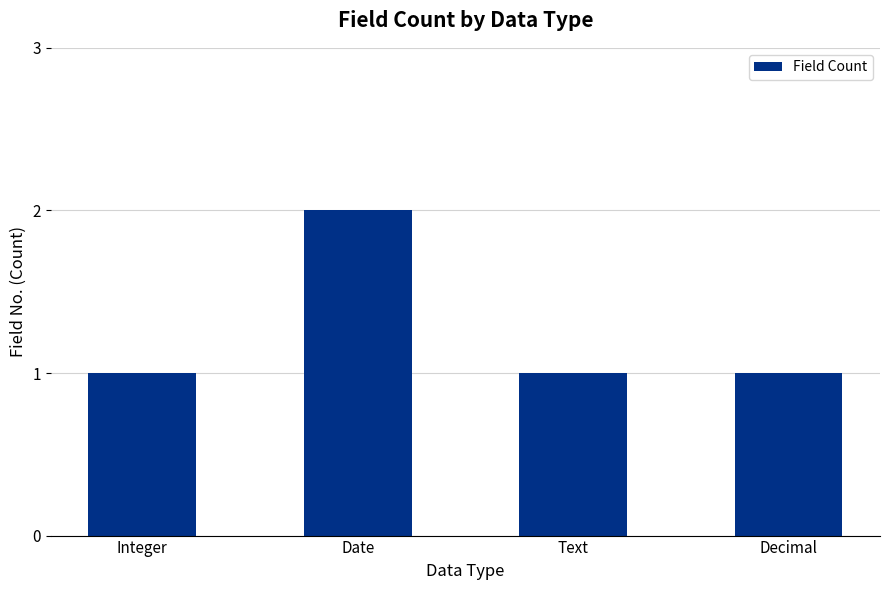

What is the change in value from Date to Decimal?

-1